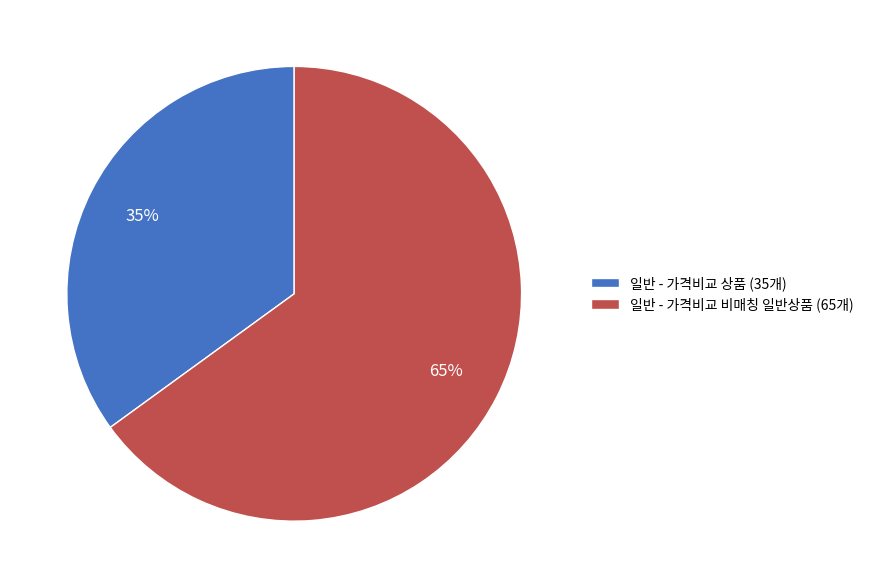

How many slices are in this pie chart?

2